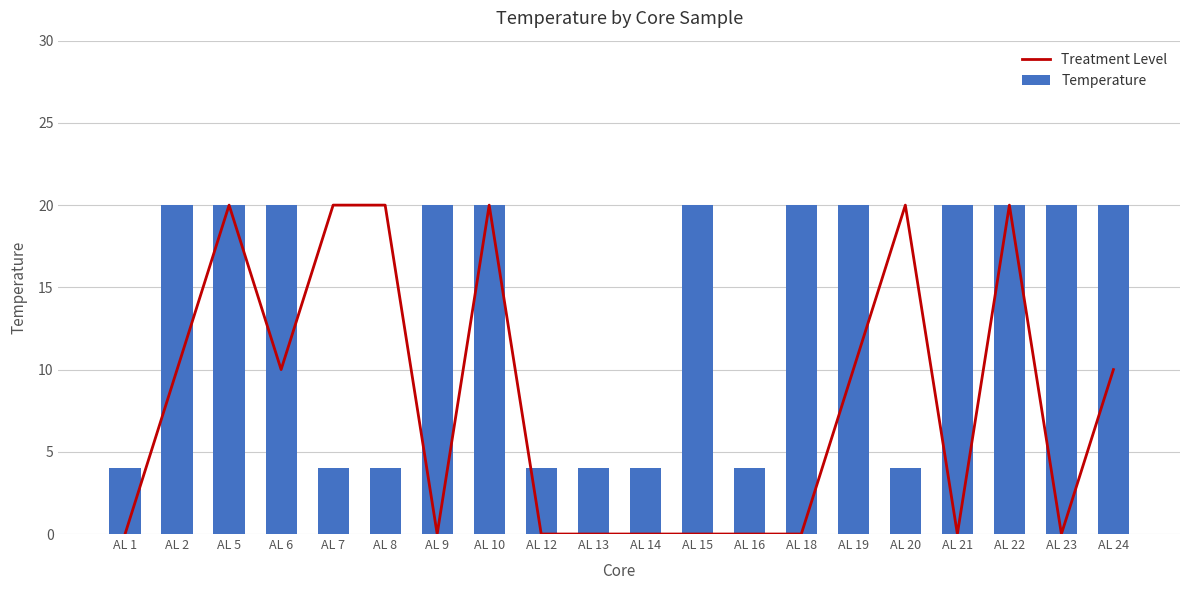

What is the value of the Treatment Level bar at the 20th from the left?

10